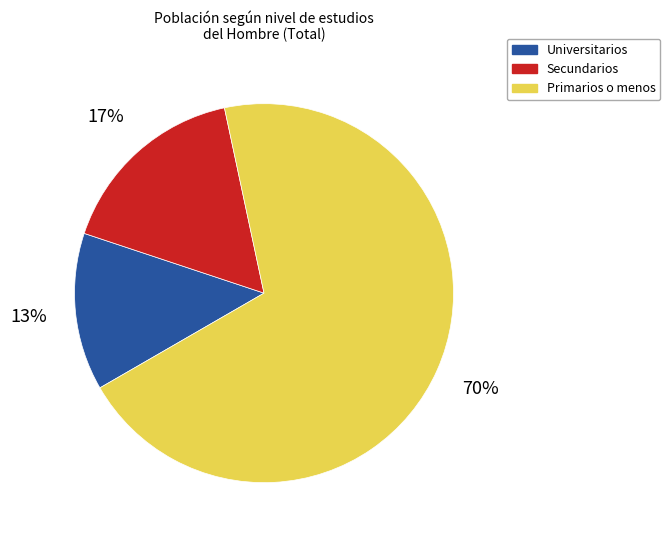

To the nearest percent, what is the combined percentage of Primarios o menos and Secundarios?

87%